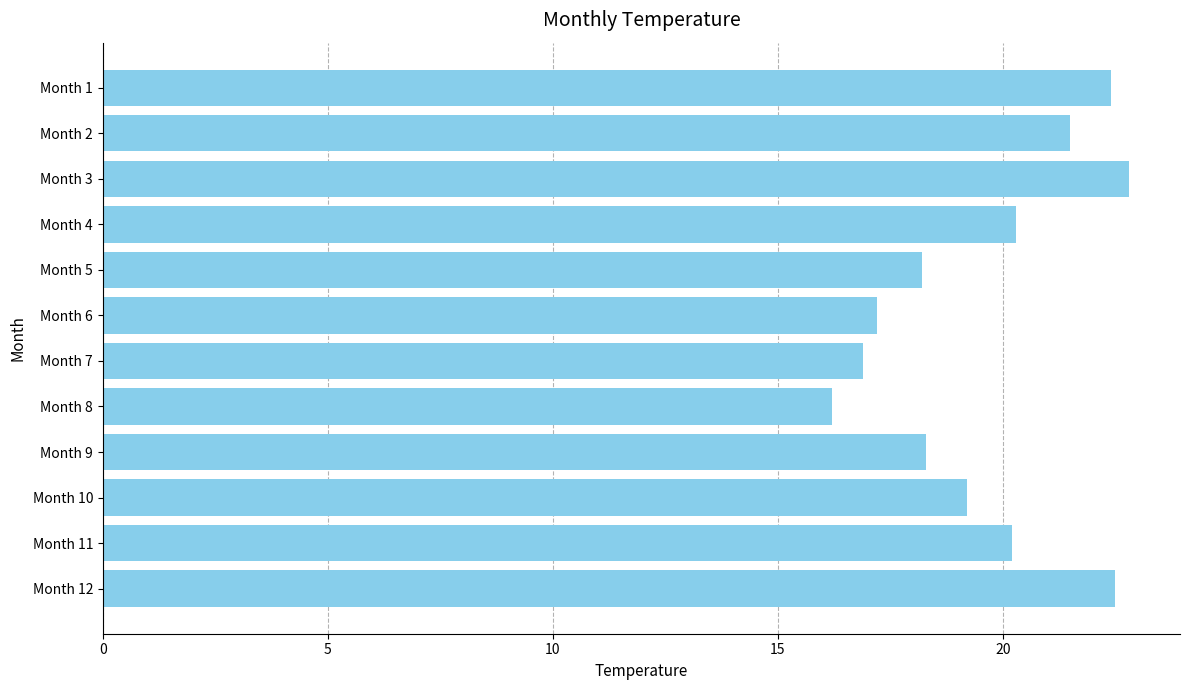

What is the greatest value displayed?

22.8